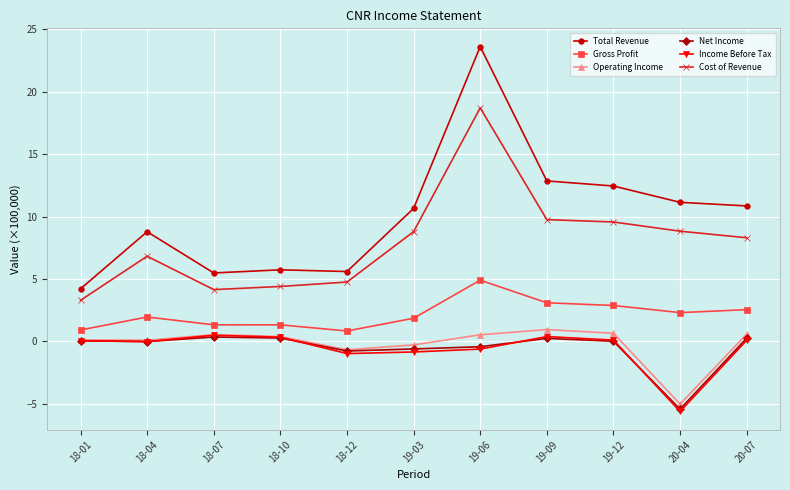

Between 18-12 and 20-07, which series saw the biggest shift?

Total Revenue